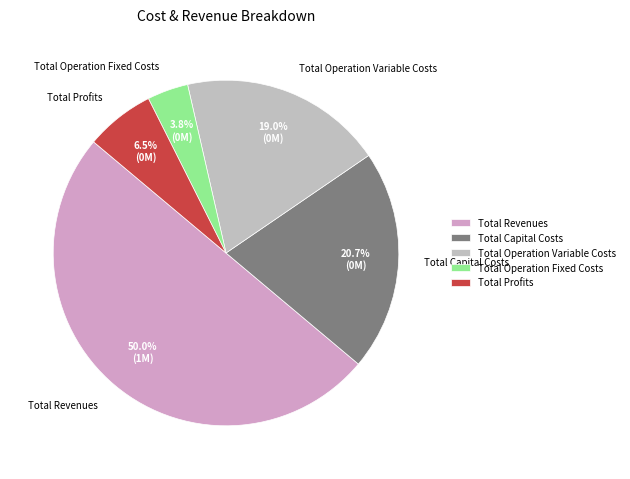

Is Total Capital Costs the majority of the pie?

No